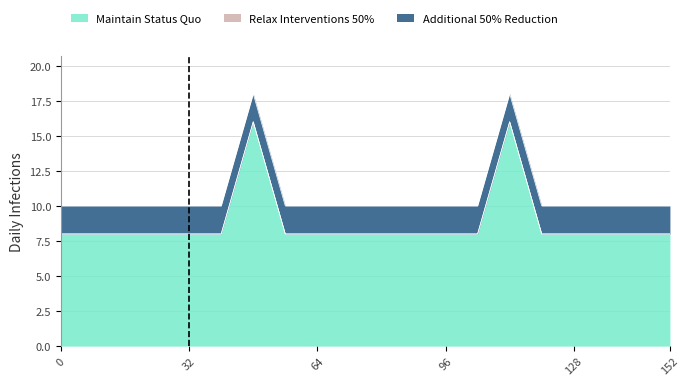

Which series changed the most between 24 and 128?

Maintain Status Quo